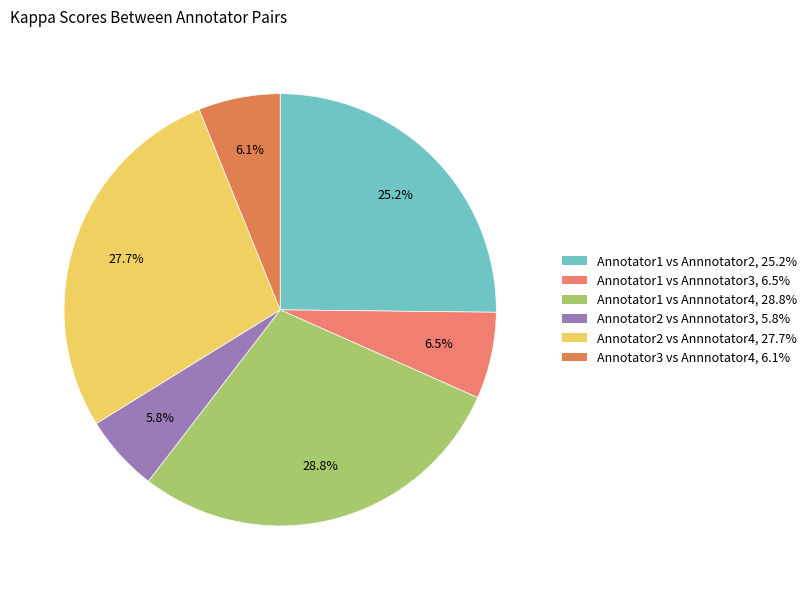

Which category has the smallest portion of the pie?

Annotator2 vs Annnotator3